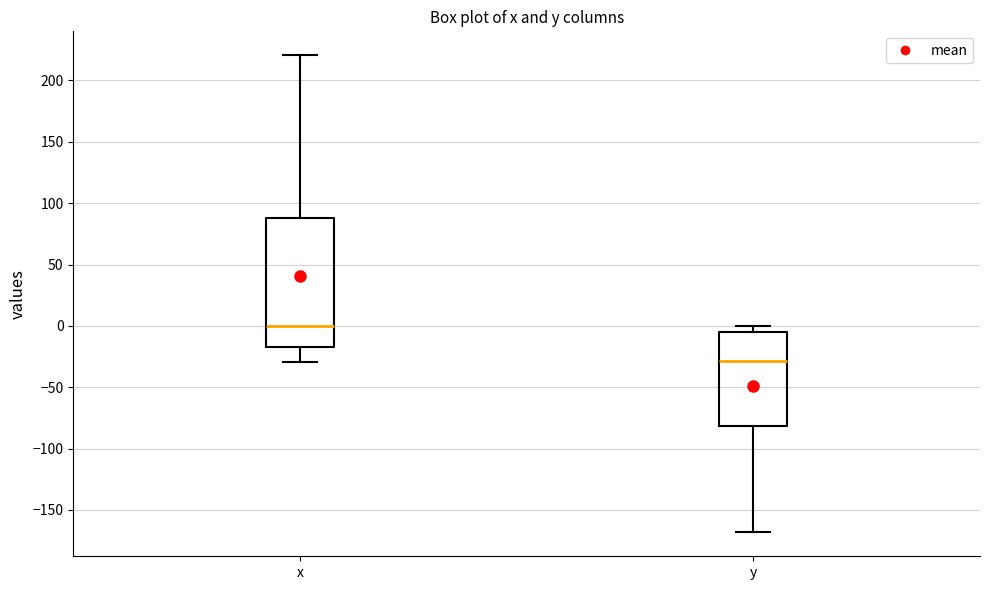

Reading left to right, read every box against the y-axis: the position of its median line, the range the box covers, and the ends of its whiskers. The values are not printed on the chart, so give them approximately, as read against the axis.

x: median 0, box -15 to 90, whiskers -30 to 220
y: median -30, box -80 to -5, whiskers -170 to 0